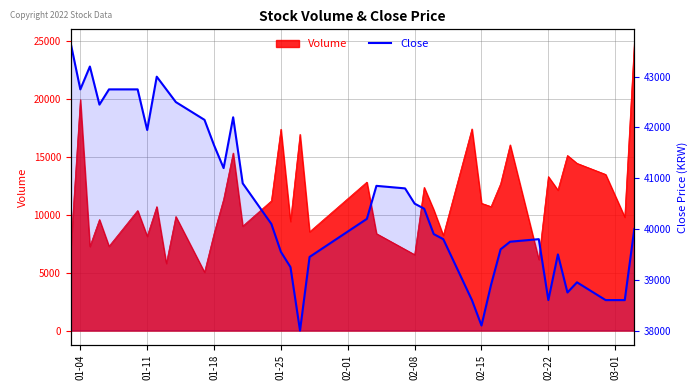

The chart shows a value of 65913 at 01-18. True or false?

False